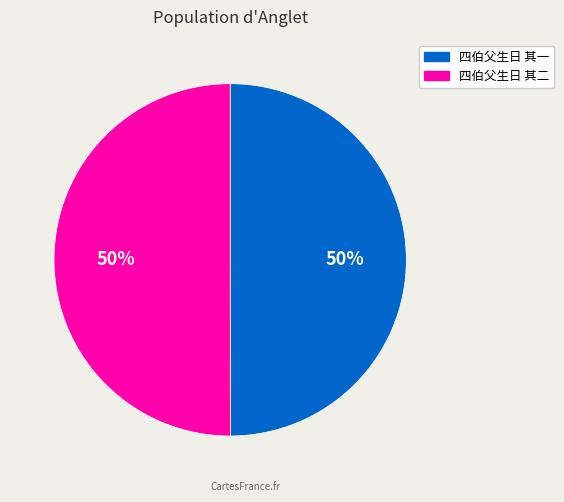

Approximately how many times larger is the value at 四伯父生日 其一 compared to 四伯父生日 其二?

1.0